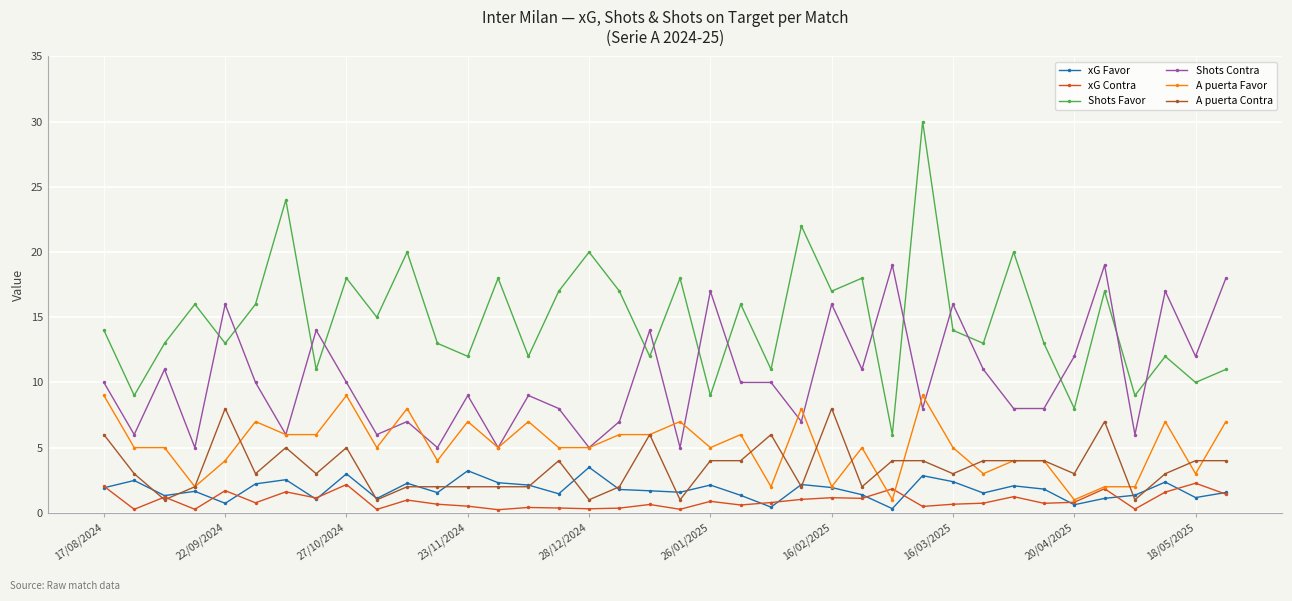

Which series has the largest total across all categories?

Shots Favor